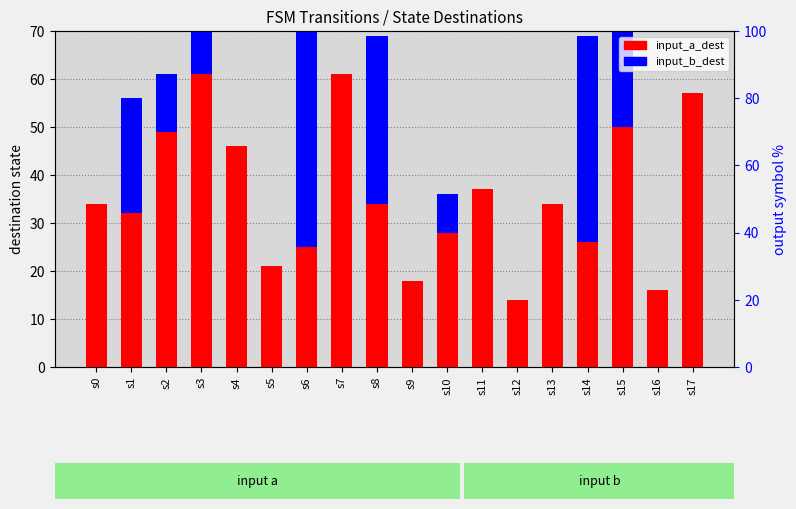

The input_b_dest series shows 24 at s1. True or false?

True